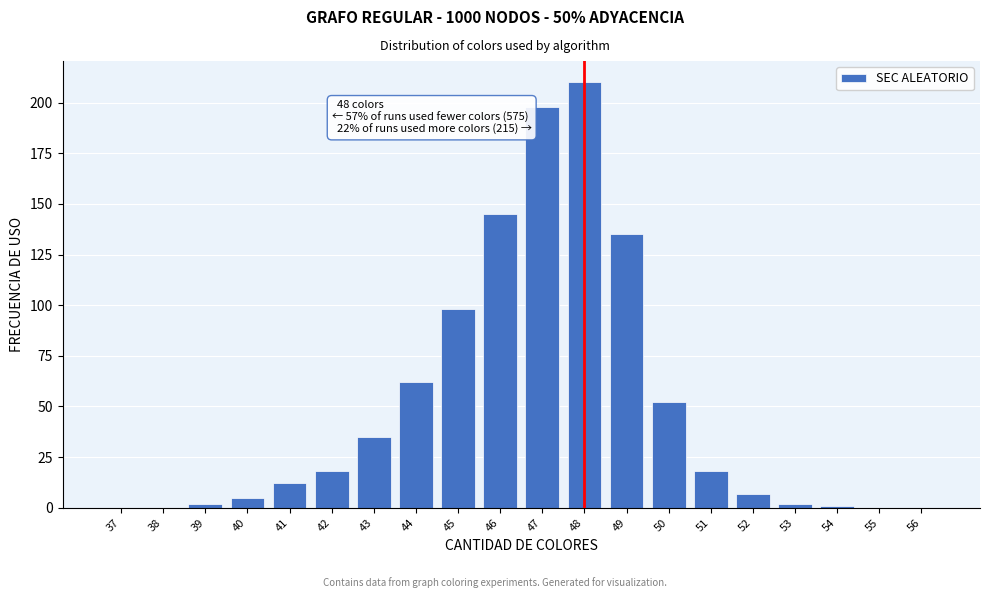

Reading left to right, transcribe all the data shown in this chart.

37=0	38=0	39=2	40=5	41=12	42=18	43=35	44=62	45=98	46=145	47=198	48=210	49=135	50=52	51=18	52=7	53=2	54=1	55=0	56=0